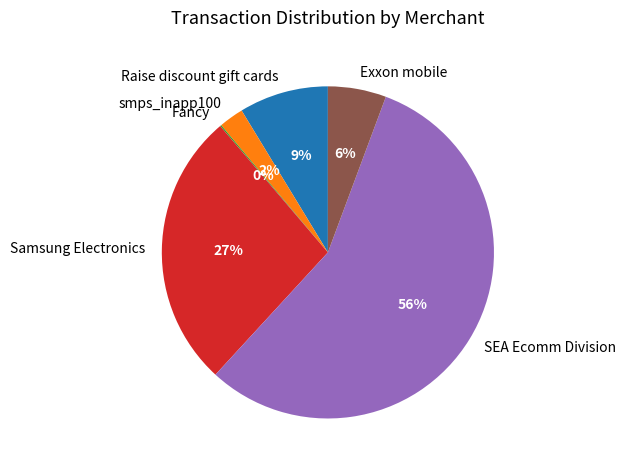

Is it true that smps_inapp100 is 2% of the pie?

True